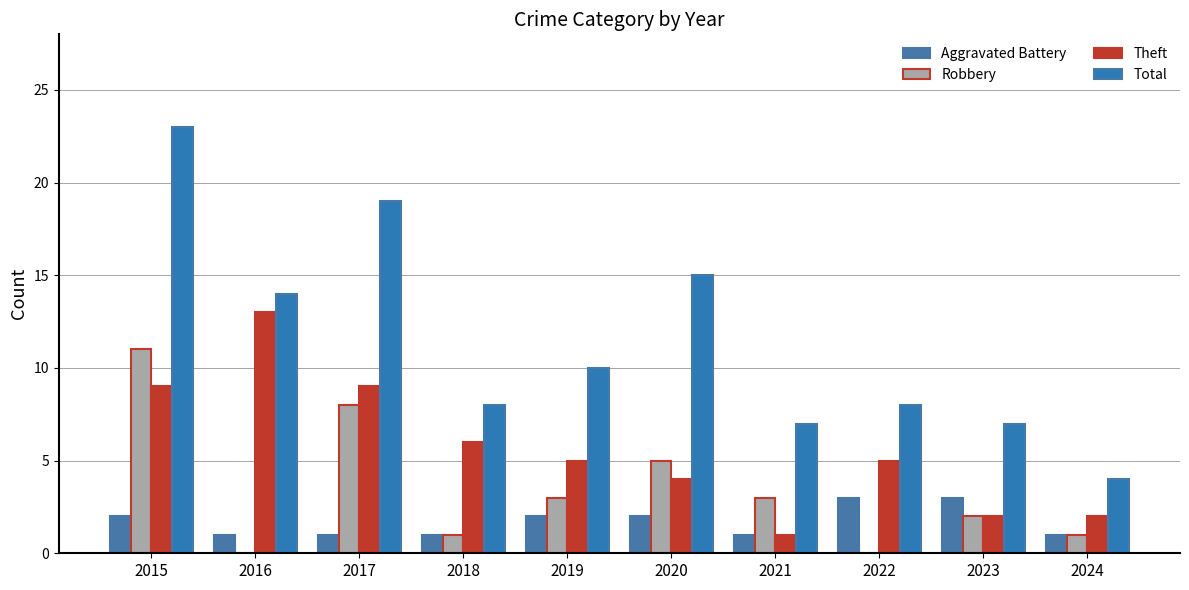

What is the difference between the Total values at 2023 and 2022?

1